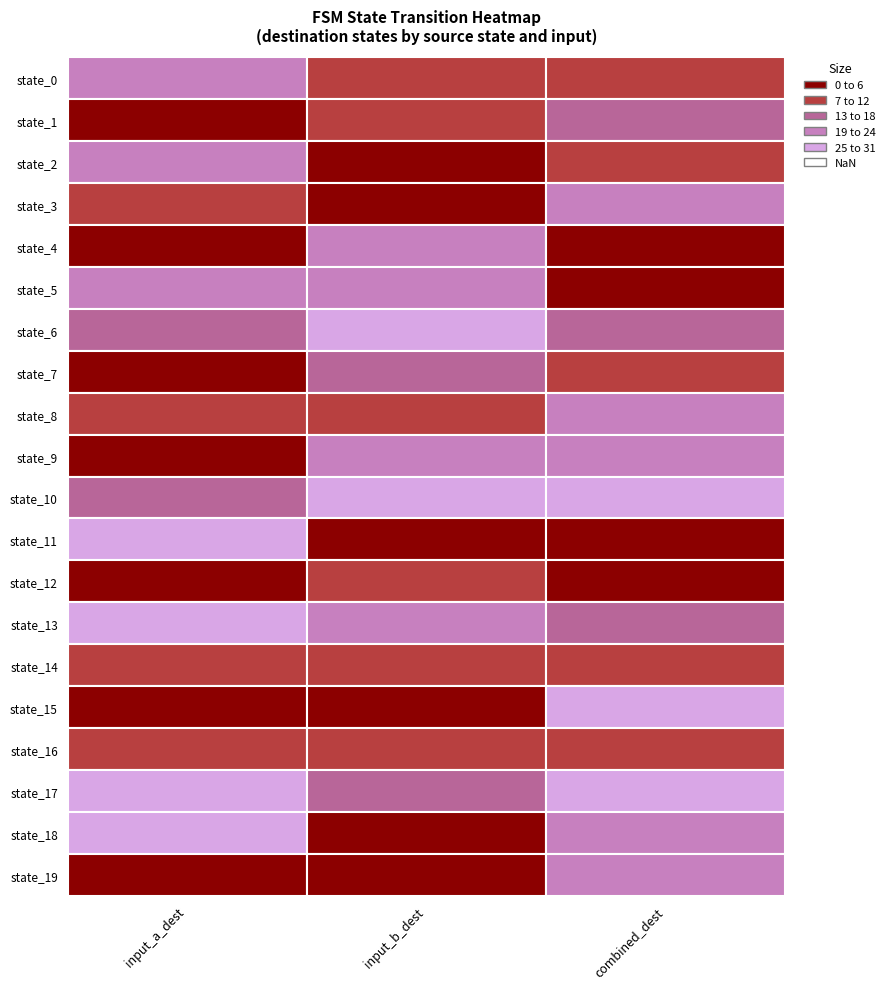

What is the highest value of the 1 series?

29